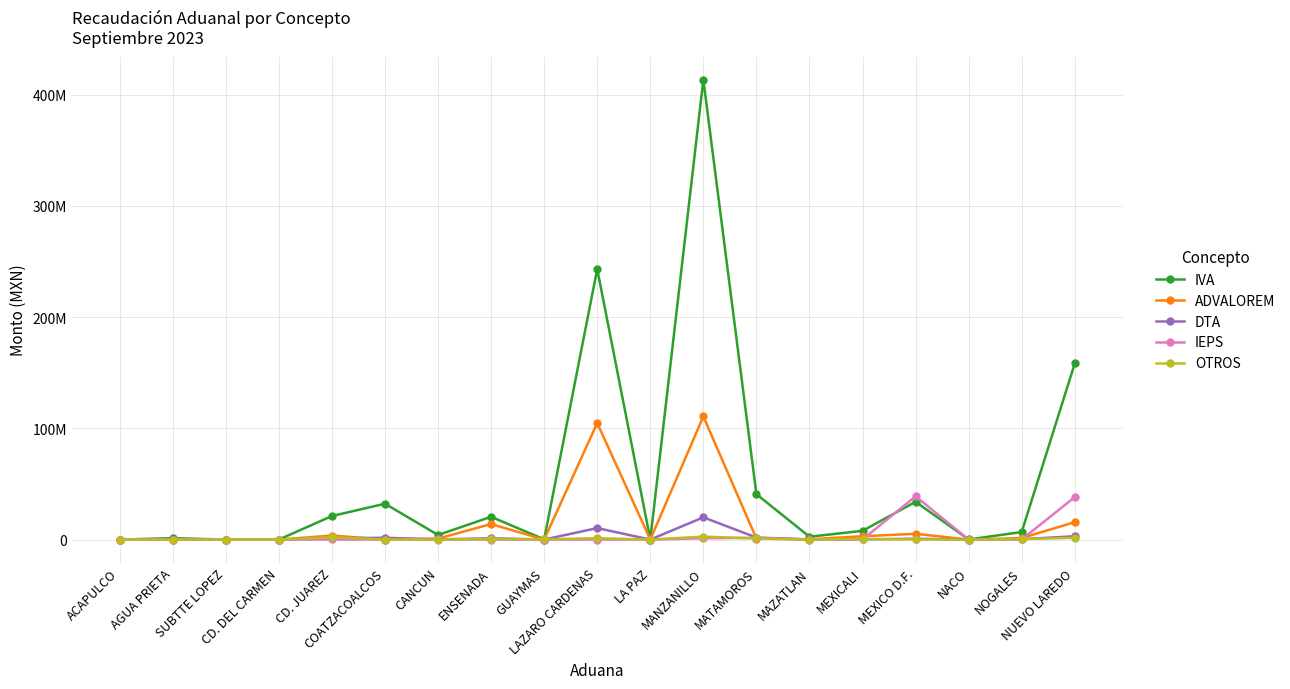

Is this an area chart (filled region under the line)?

No